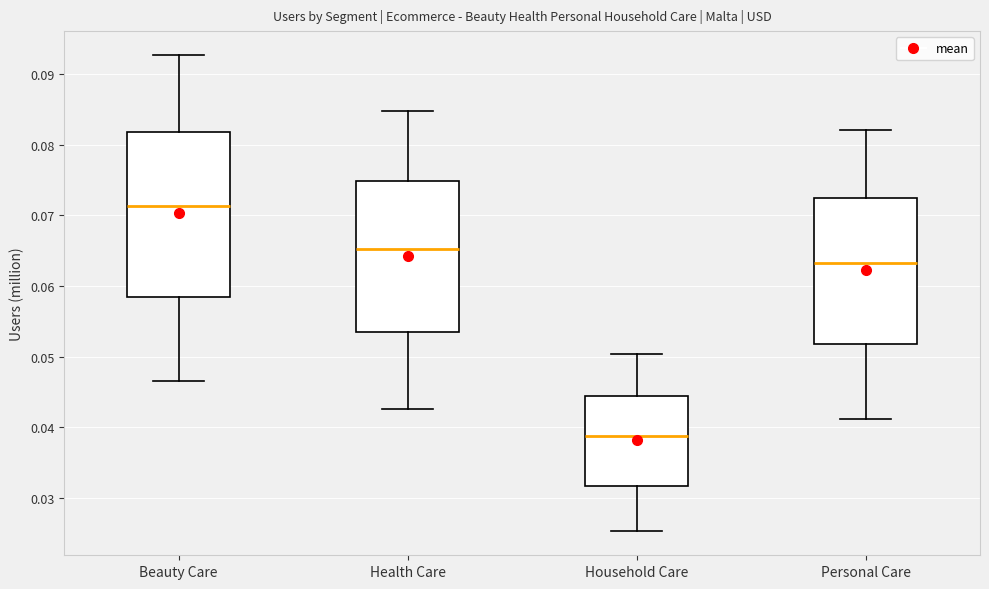

Reading left to right, transcribe this box plot: for each box, give where its median line is, the range the box spans, and where its two whiskers end, as read against the y-axis. The values are not printed on the chart, so give them approximately, as read against the axis.

Beauty Care: median 0.071, box 0.058 to 0.082, whiskers 0.047 to 0.093
Health Care: median 0.065, box 0.053 to 0.075, whiskers 0.043 to 0.085
Household Care: median 0.039, box 0.032 to 0.044, whiskers 0.025 to 0.050
Personal Care: median 0.063, box 0.052 to 0.072, whiskers 0.041 to 0.082